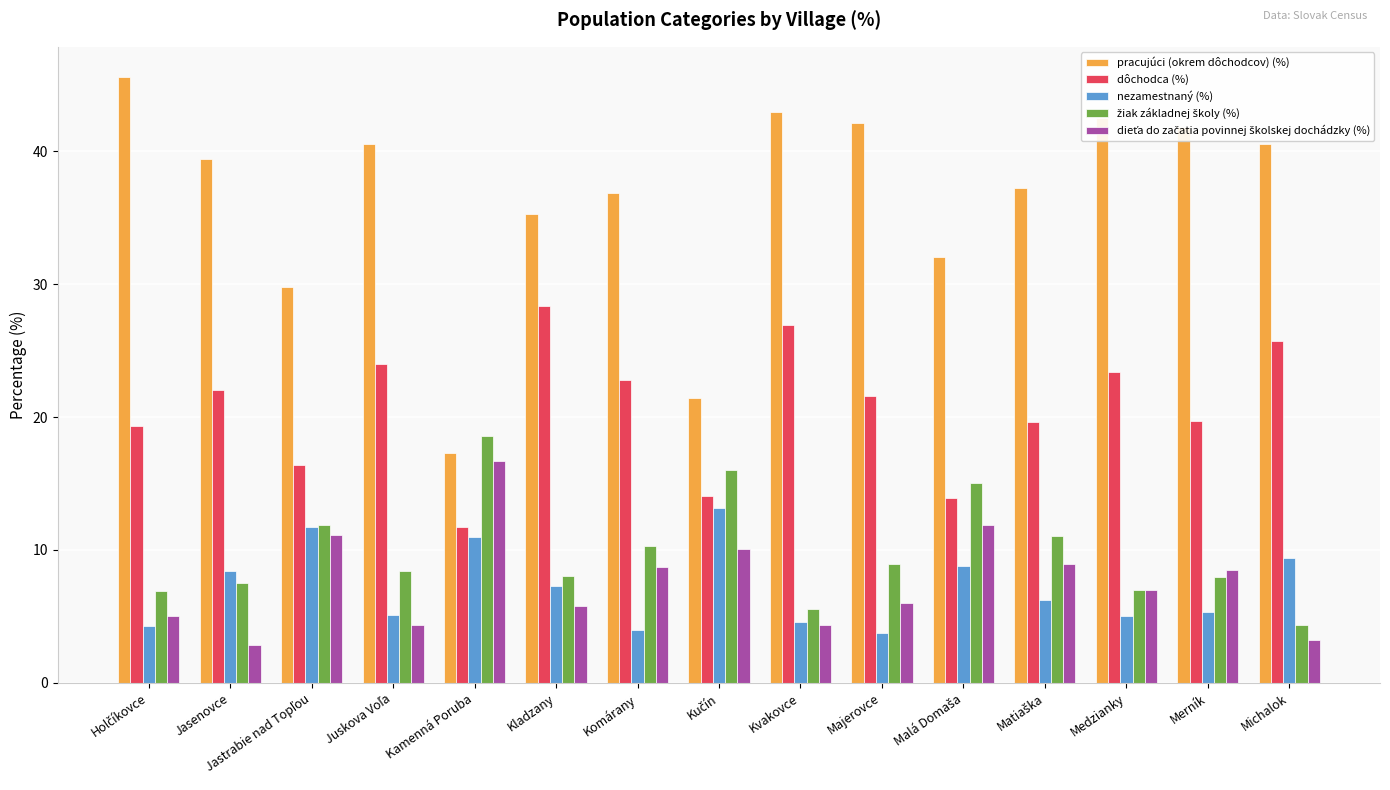

How many bars are there in each group?

5